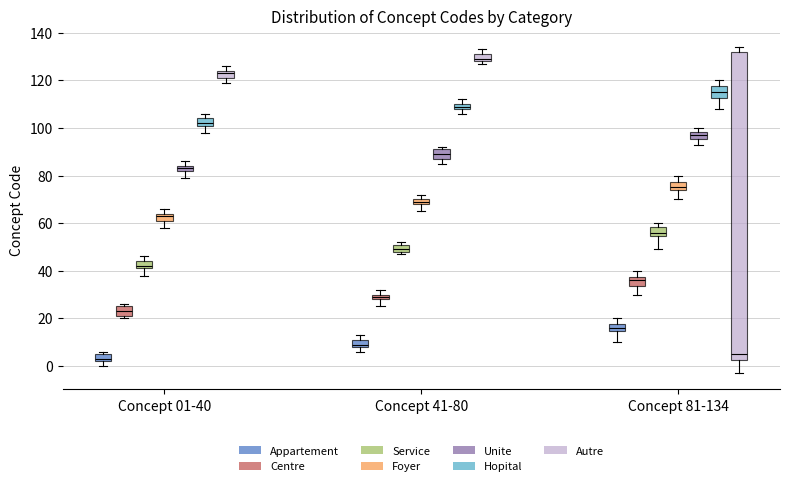

Which box's median line is the highest?

Concept 41-80 (Autre)